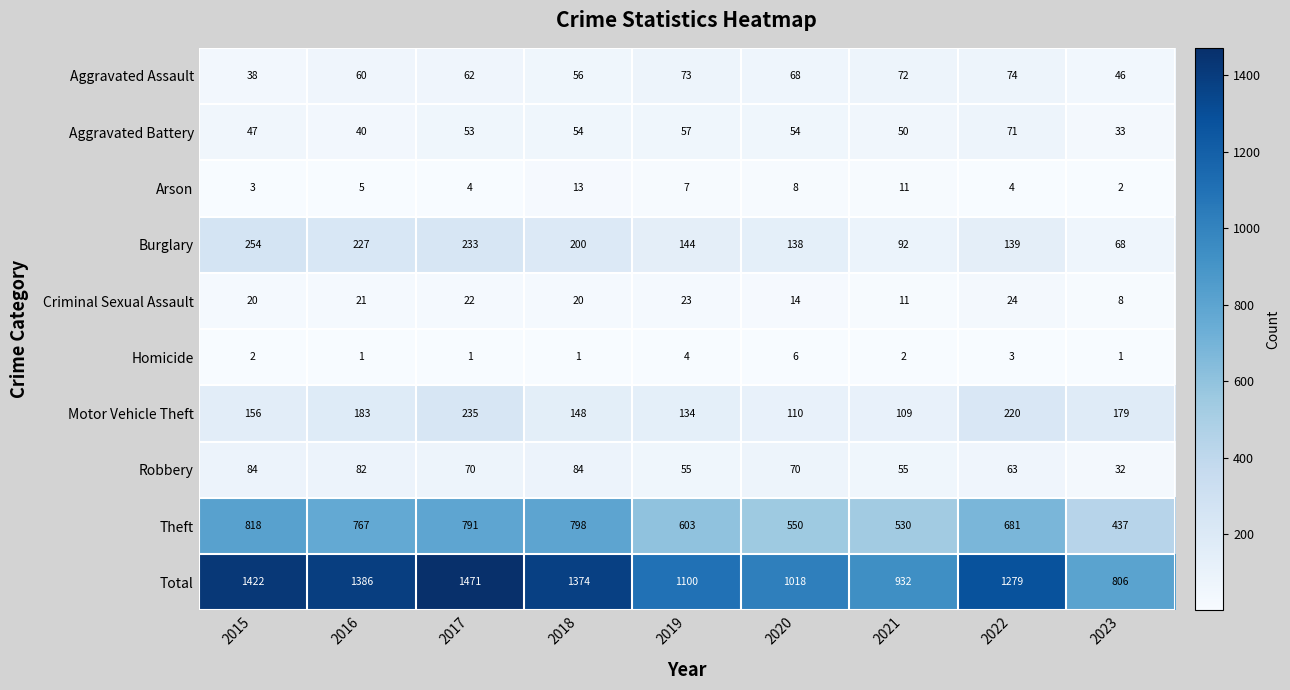

What is the sum of all Robbery values?

595